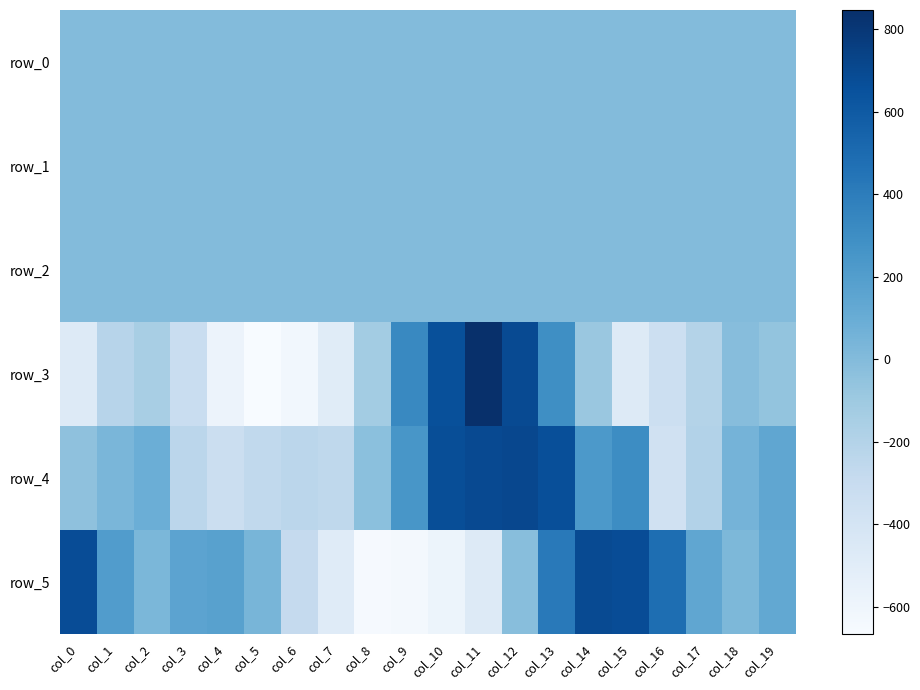

Which series has the largest total across all categories?

row_4